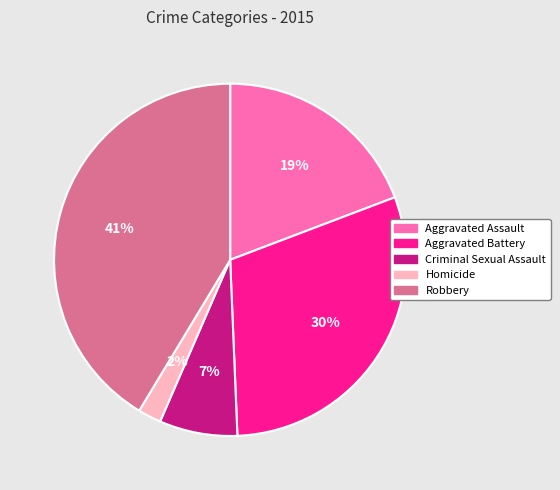

Which category has the smallest portion of the pie?

Homicide